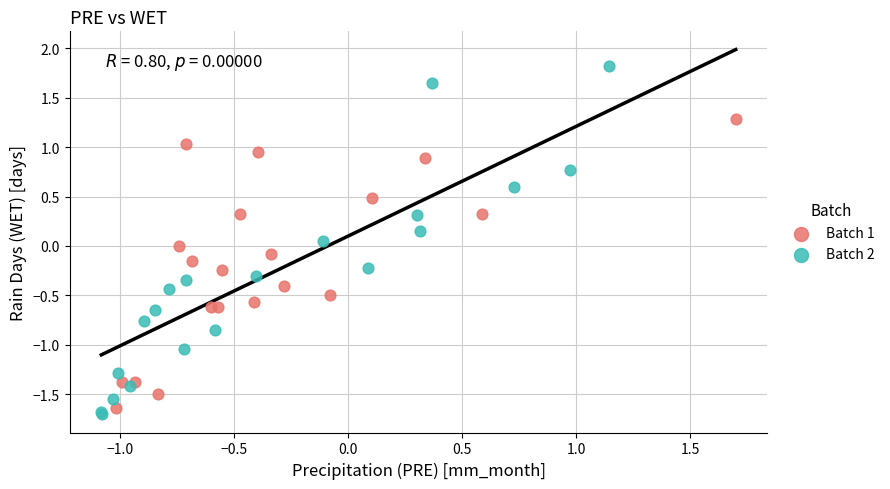

What are all the series names shown in the legend?

Batch 1, Batch 2